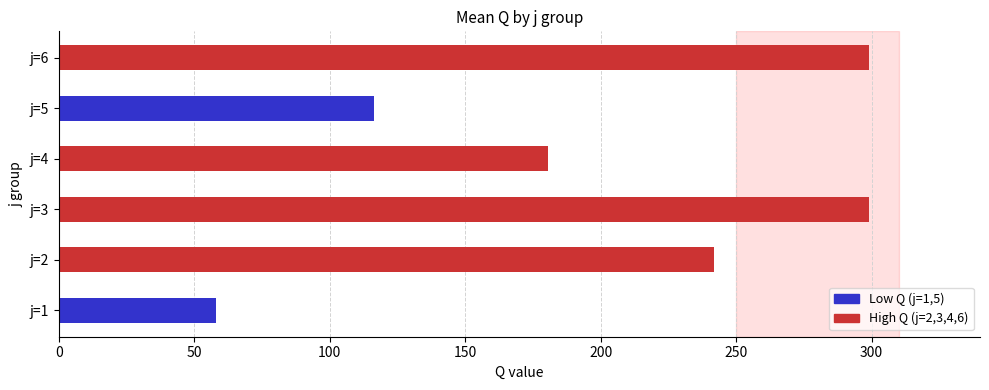

At which label is the value closest to 178?

j=4